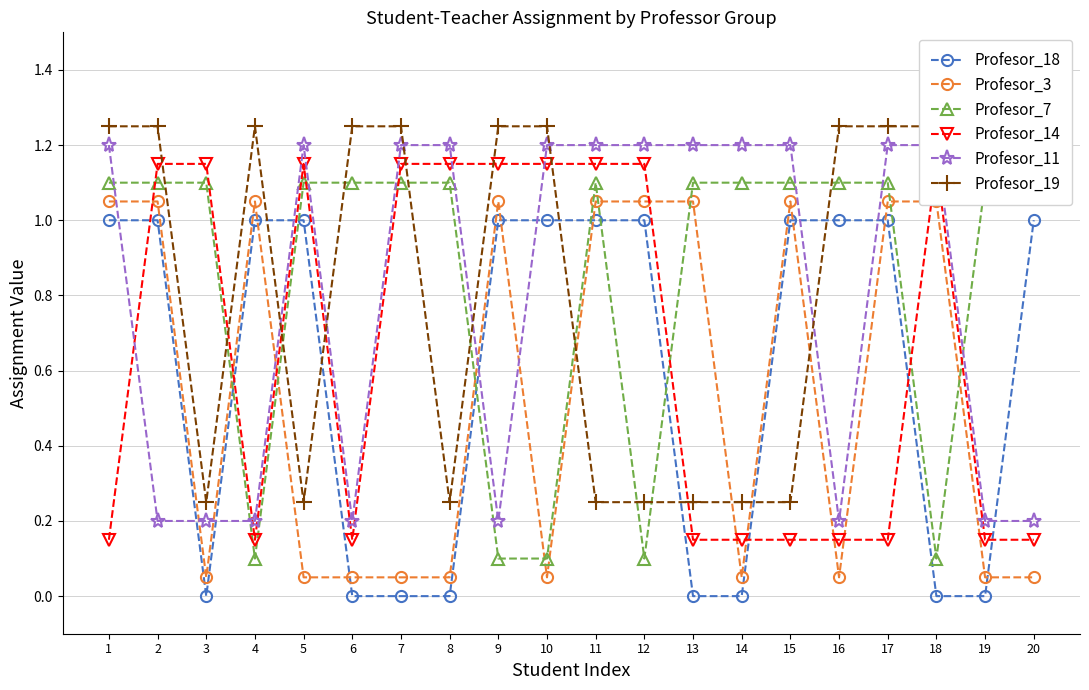

Count the Profesor_14 values in the range 0 to 1.

10